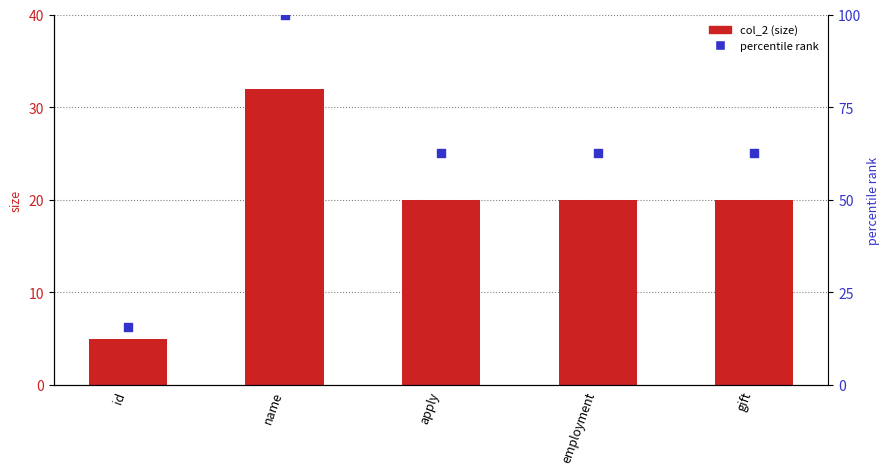

At which category is the sum across all series the highest?

name